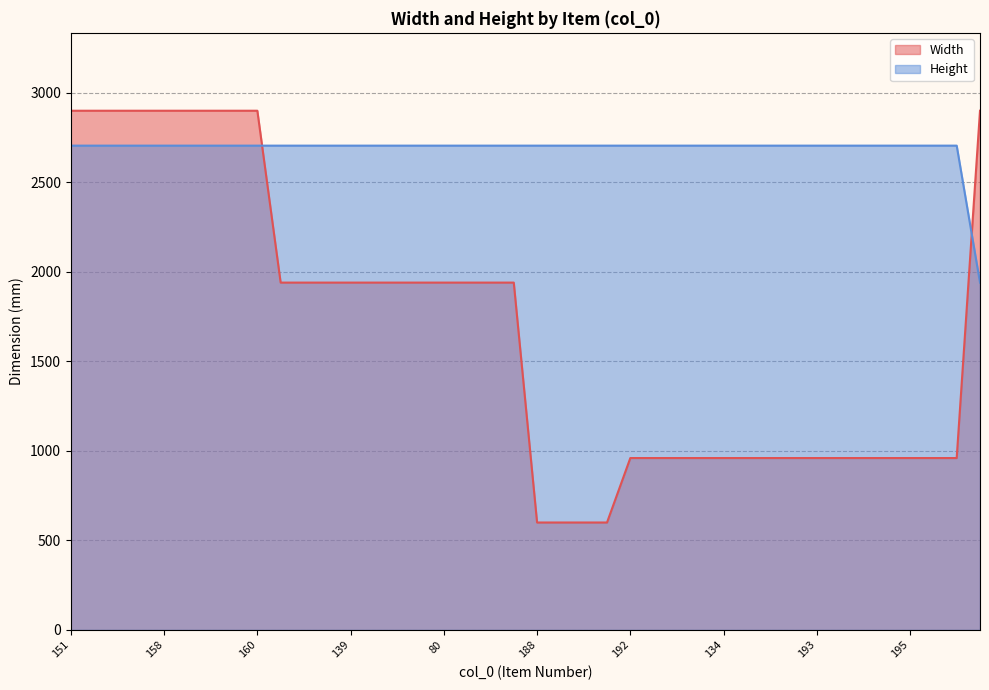

Does the chart display data point markers on the line(s)?

No